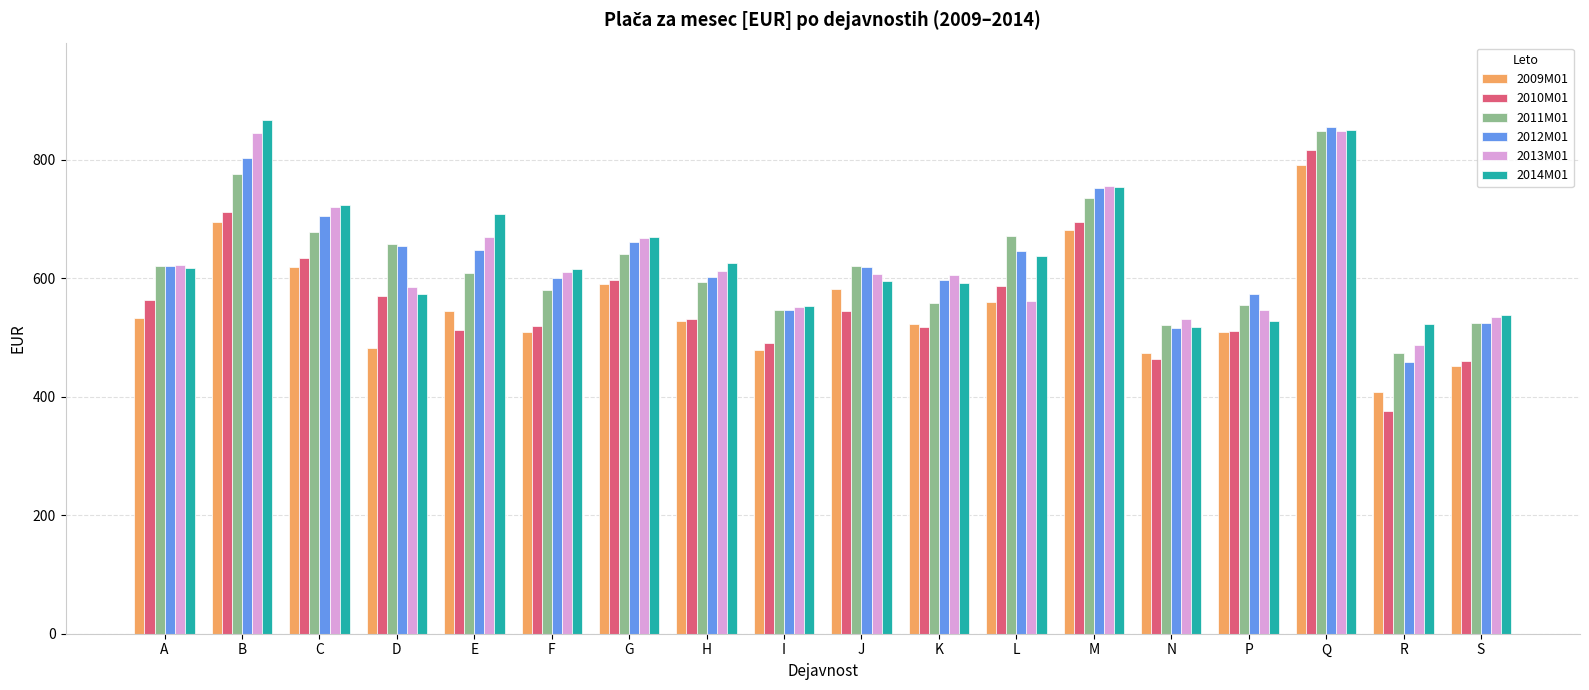

What is the total value across all series at P?

3221.0